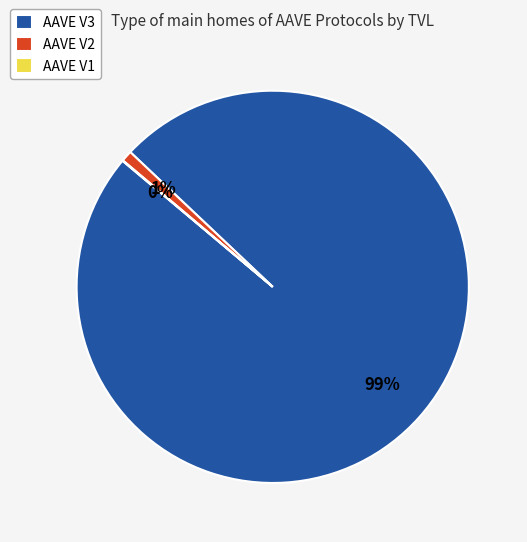

Is it true that AAVE V3 is 89% of the pie?

False